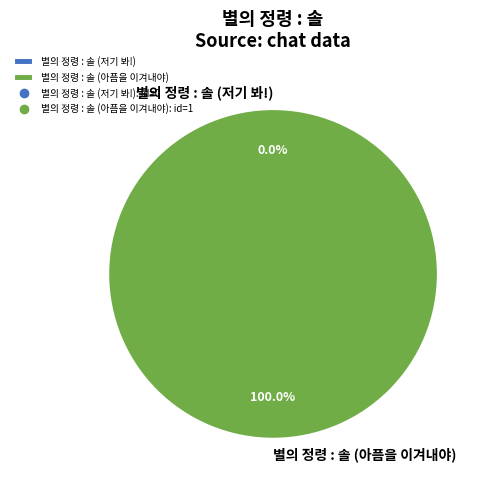

Is it true that 별의 정령 : 솔 (저기 봐!) is 0% of the pie?

True